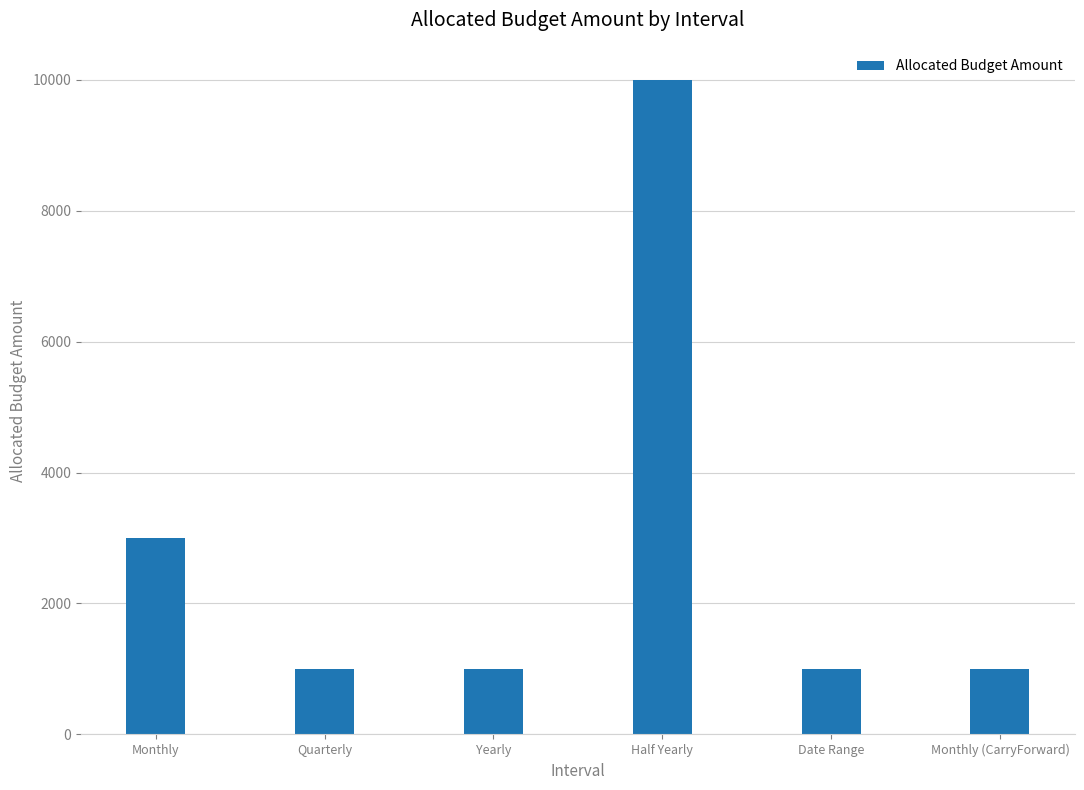

What is the average value?

2833